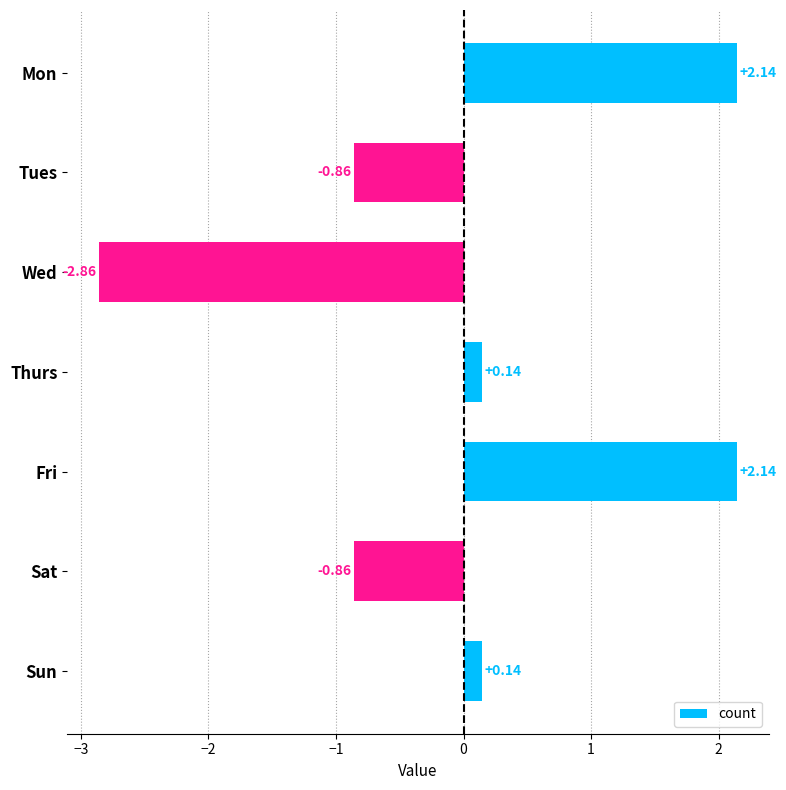

What is the sum of the values at Wed and Sat?

-3.7